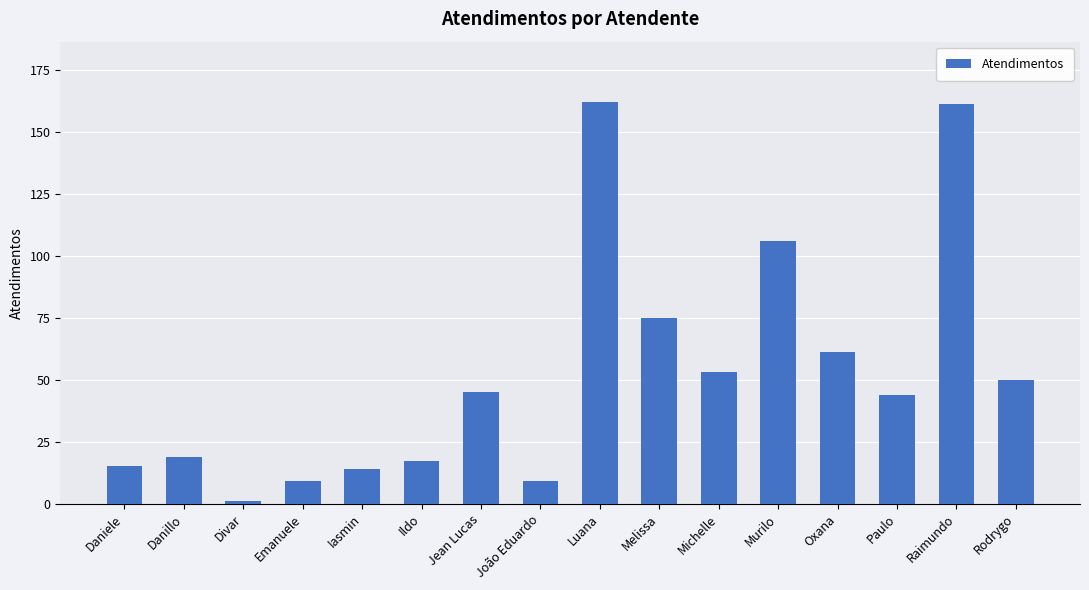

At which label is the value closest to 81?

Melissa